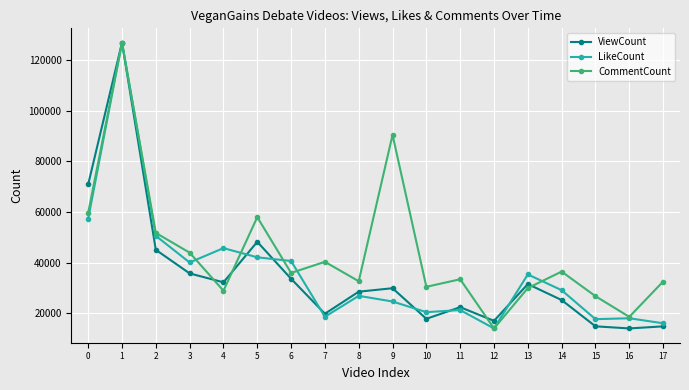

How many series are shown in this chart?

3